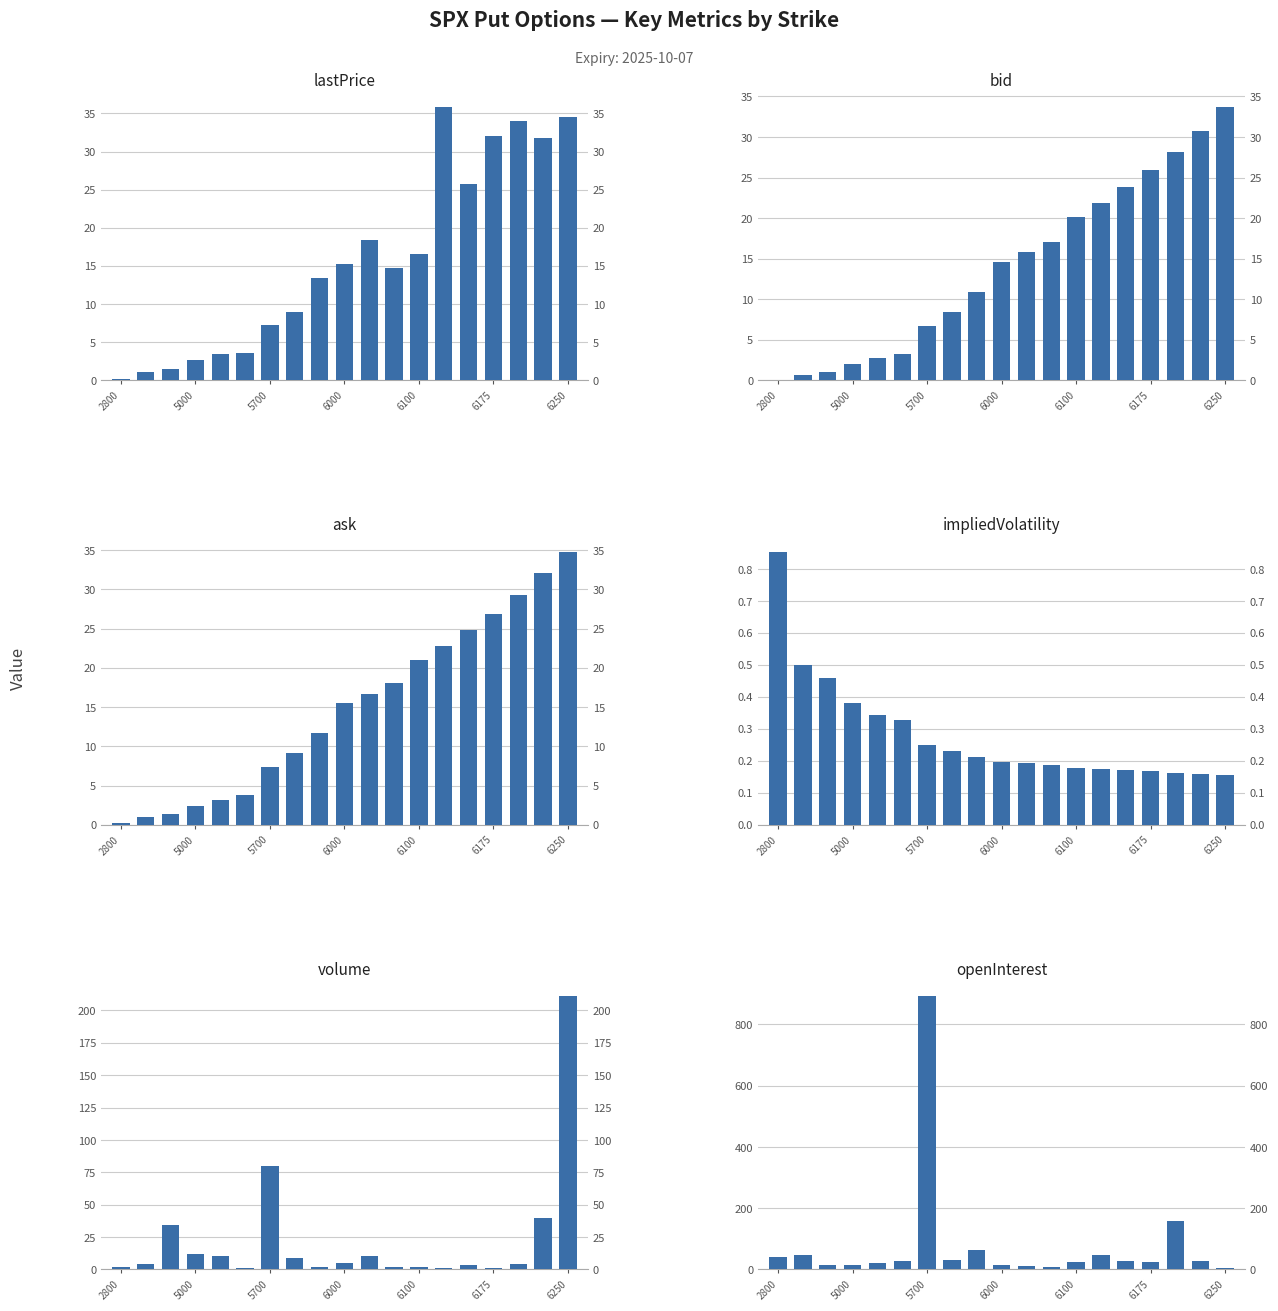

Is the value of ask at 11 greater than the value of openInterest at 17?

No